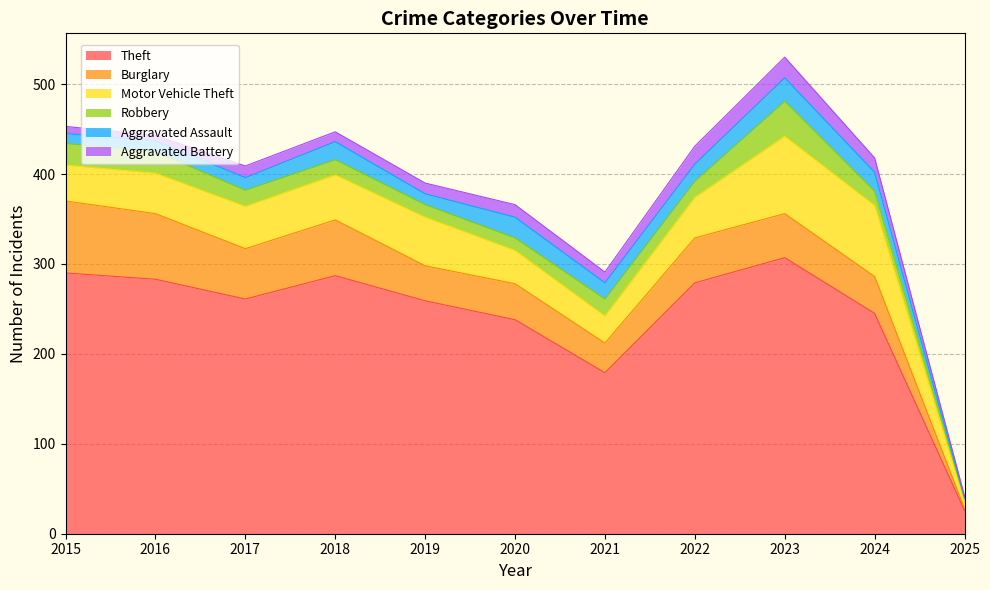

True or false: Robbery has more than 1 interior local peaks.

True